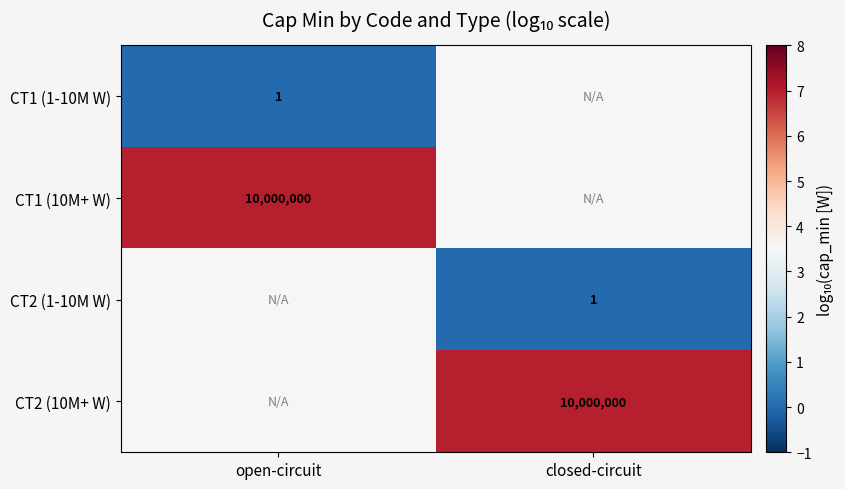

True or false: CT1 (1-10M W) has a value of 1.0 at open-circuit.

True